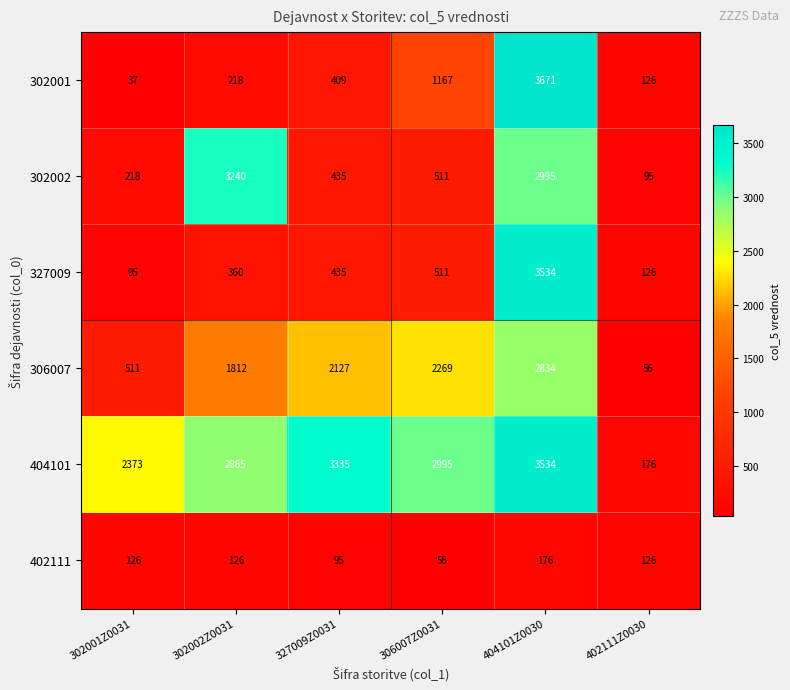

What is the total value across all series at 404101Z0030?

16744